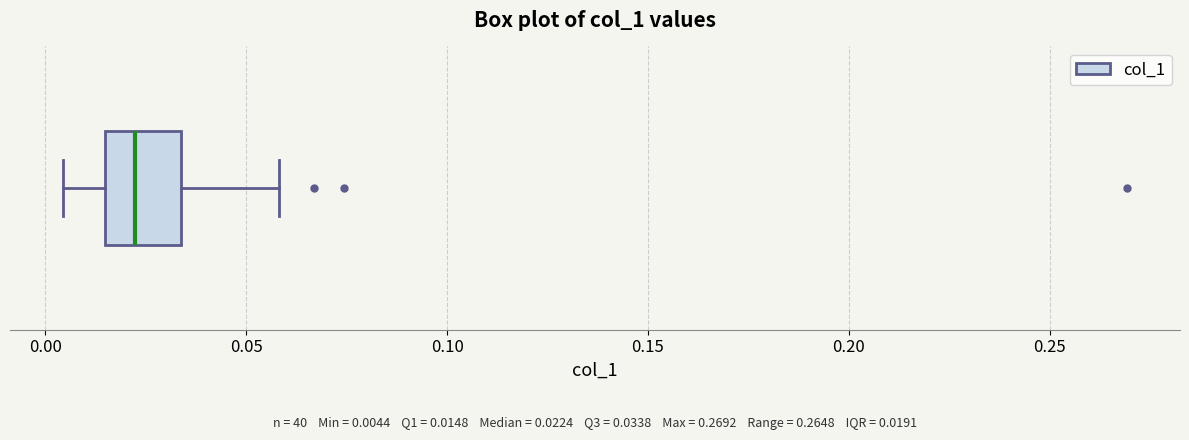

Read this box plot against the x-axis: the position of the median line, the range covered by the box, and the ends of both whiskers. The values are not printed on the chart, so give them approximately, as read against the axis.

median 0.020, box 0.015 to 0.035, whiskers 0.005 to 0.060